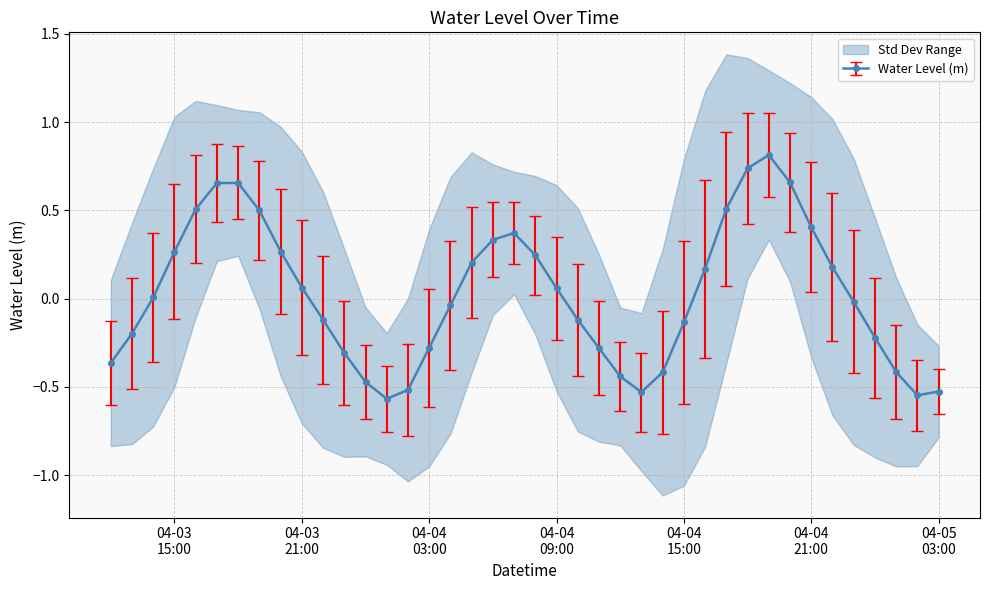

How many interior local peaks does the Water Level (m) series have?

3